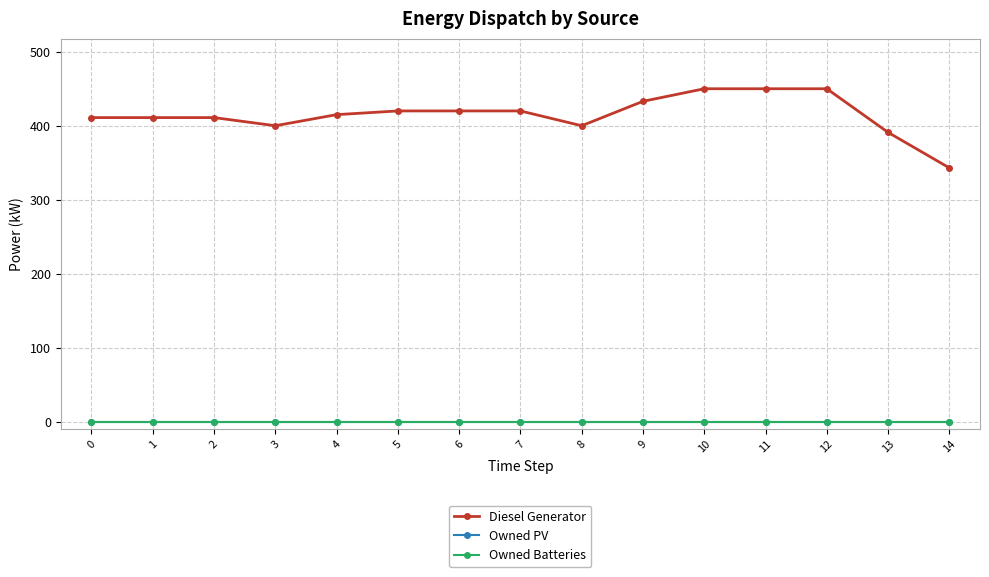

What is the difference between the second highest and minimum values in the Diesel Generator series?

107